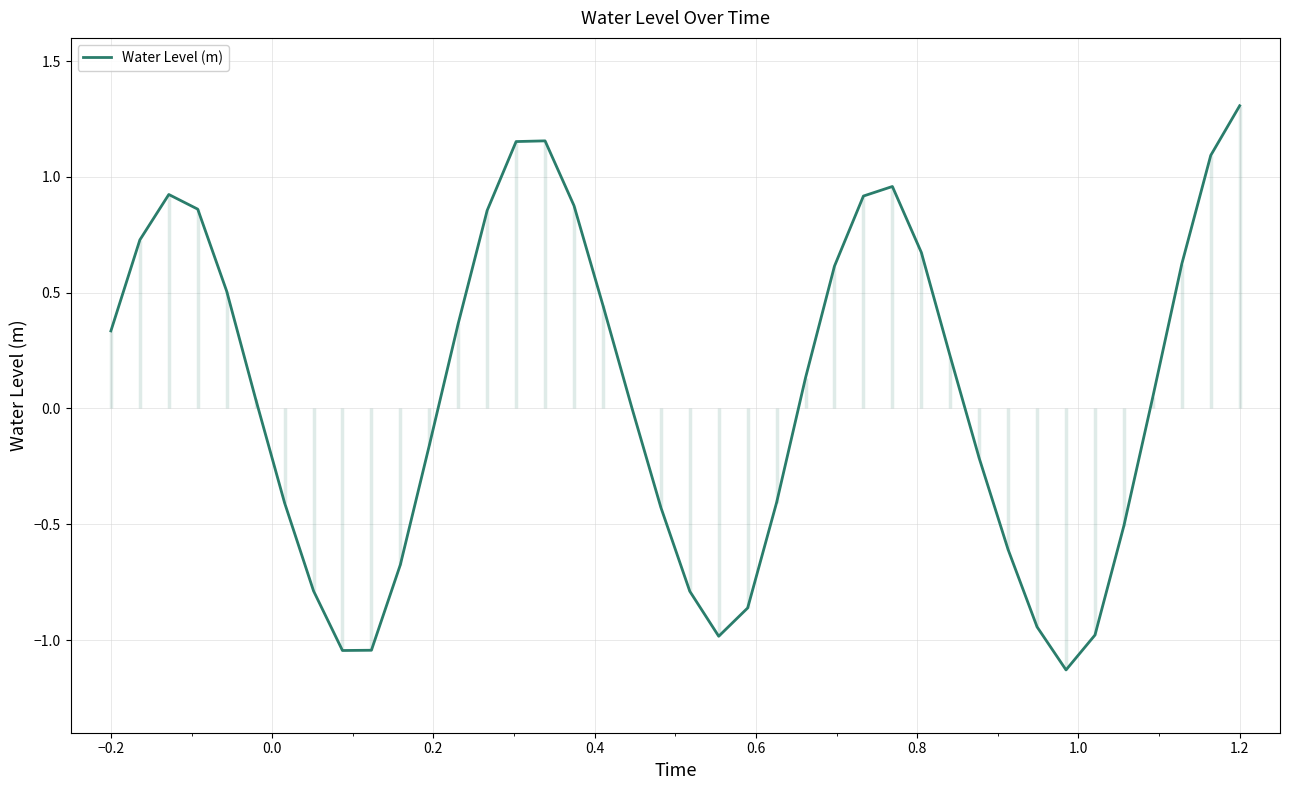

What is the difference between the second highest and minimum values?

2.3